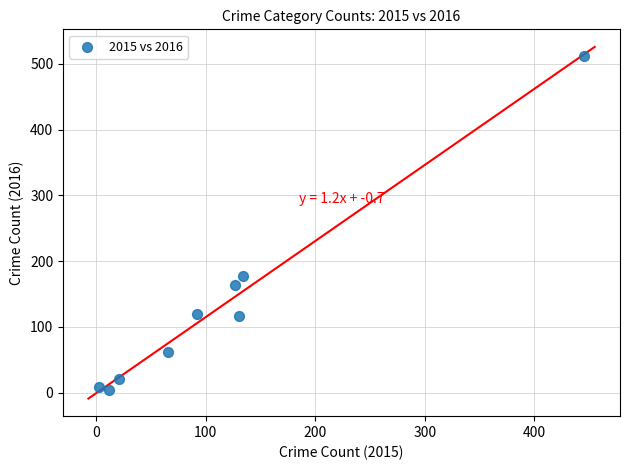

What is the range of X values (max minus min)?

442